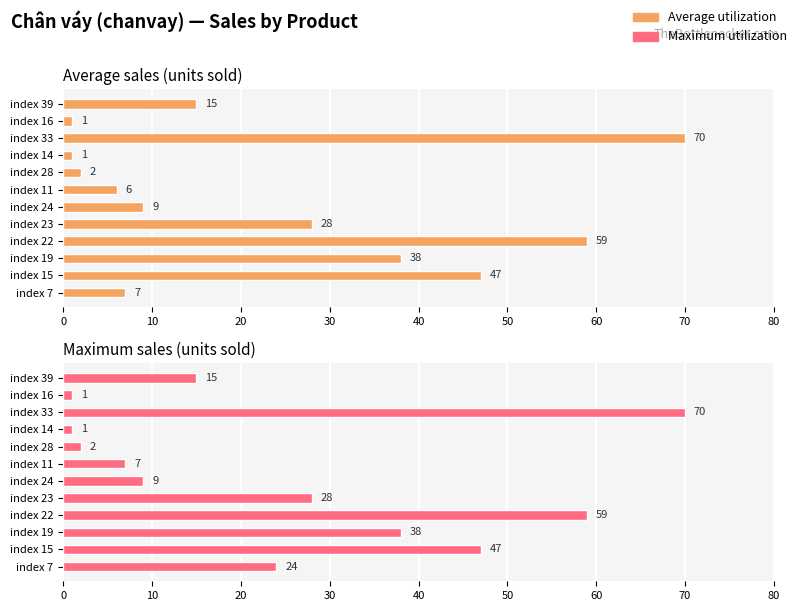

How many groups of bars are there?

12